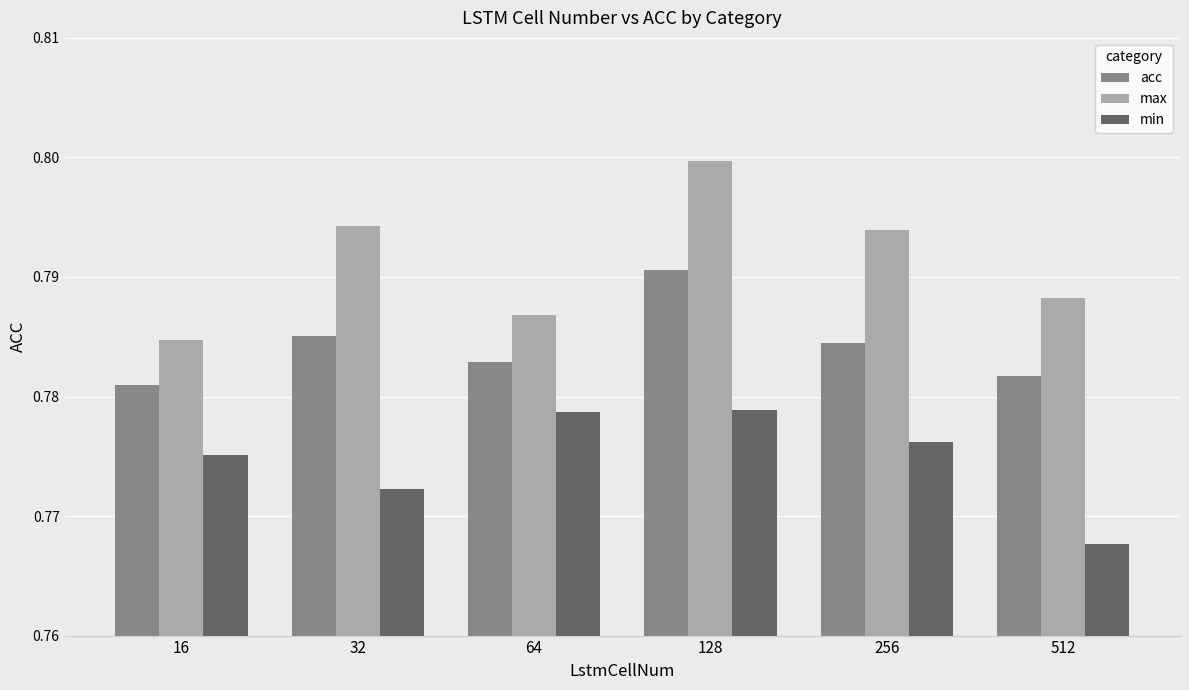

Which label corresponds to the smallest value in the chart?

512